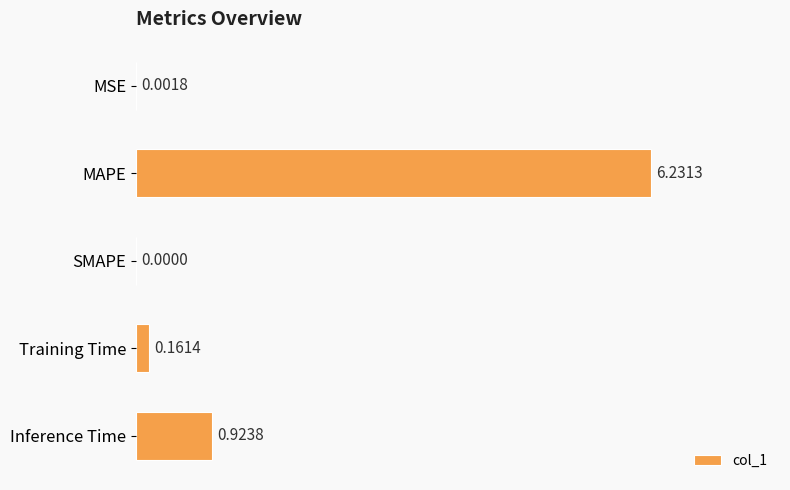

What is the change in value from MSE to MAPE?

+6.2